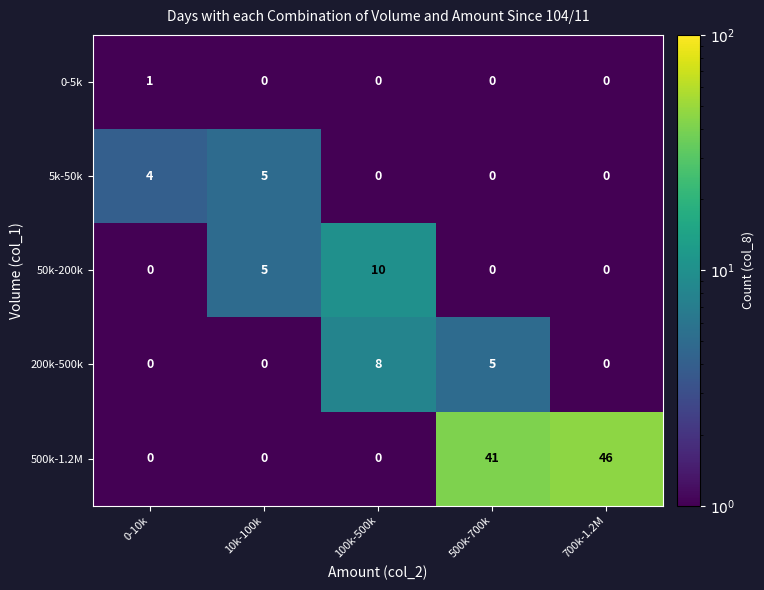

What is the difference between the maximum and minimum values in the 5k-50k series?

5